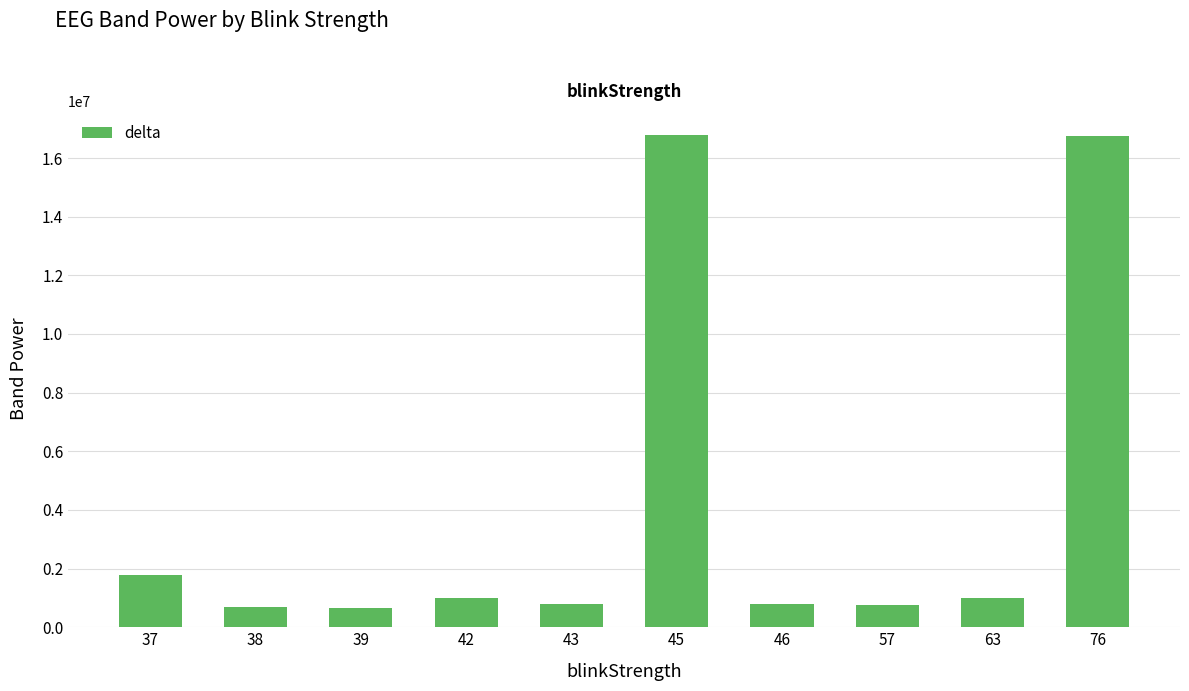

What is the sum of the values at 76 and 45?

33518886